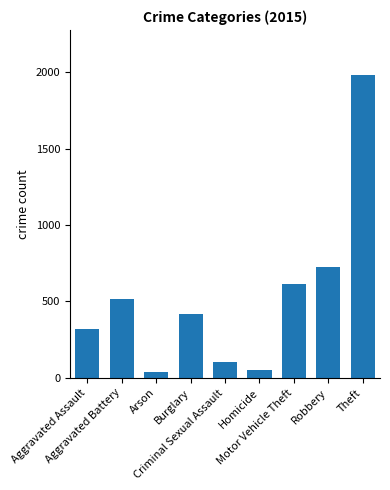

Where is the data nearest to the value 1008?

Robbery